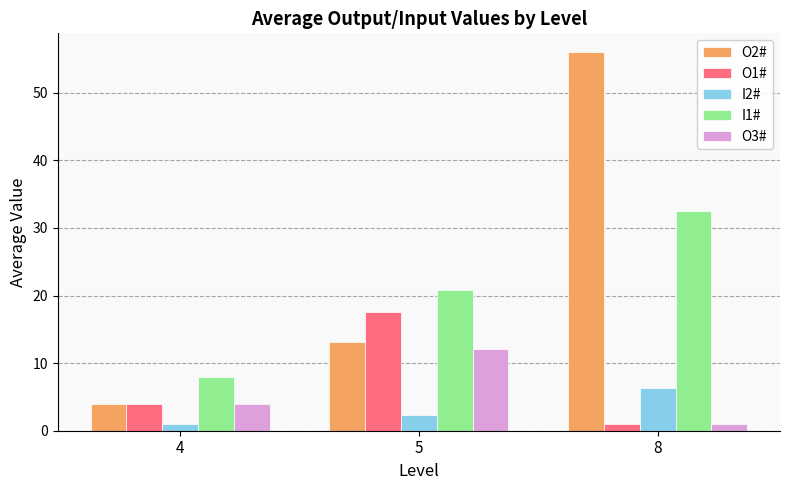

What is the minimum value shown in the chart?

1.0